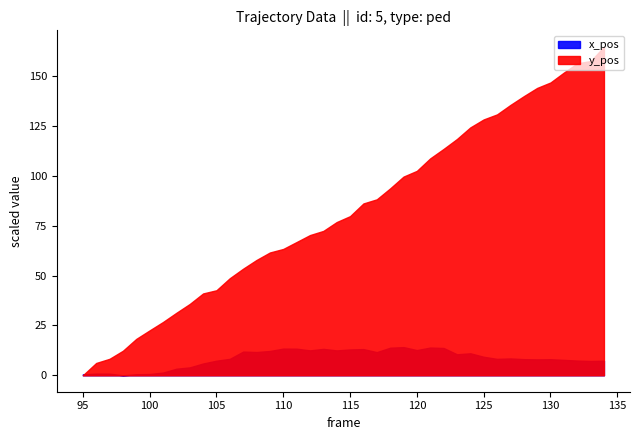

What are all the series names shown in the legend?

x_pos, y_pos